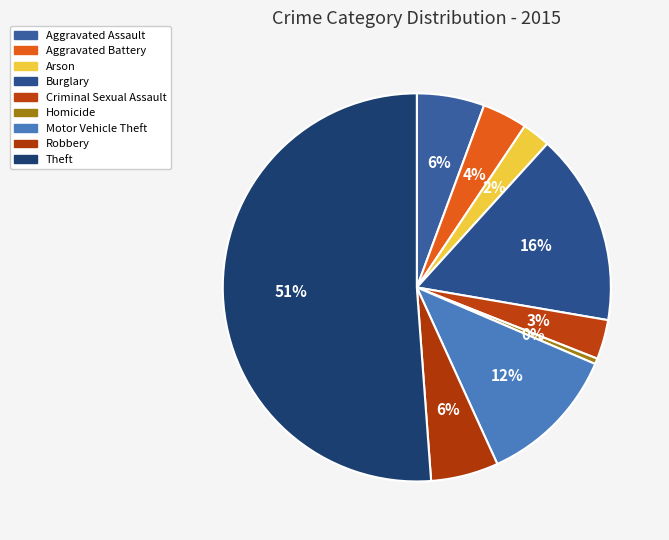

What is the majority slice?

Theft